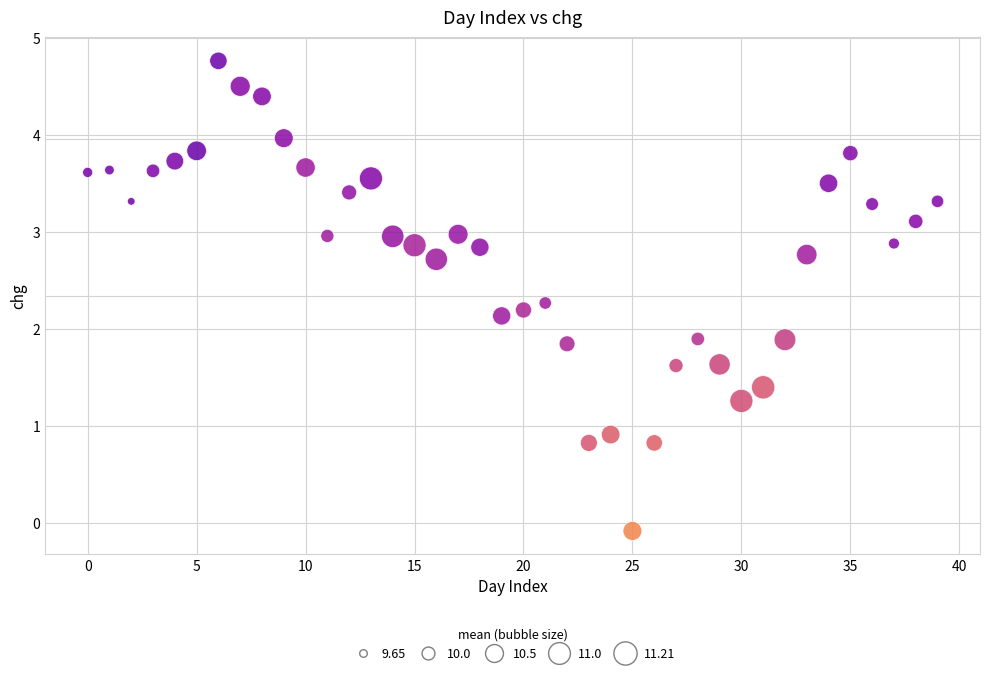

What is the range of Y values (max minus min)?

4.8